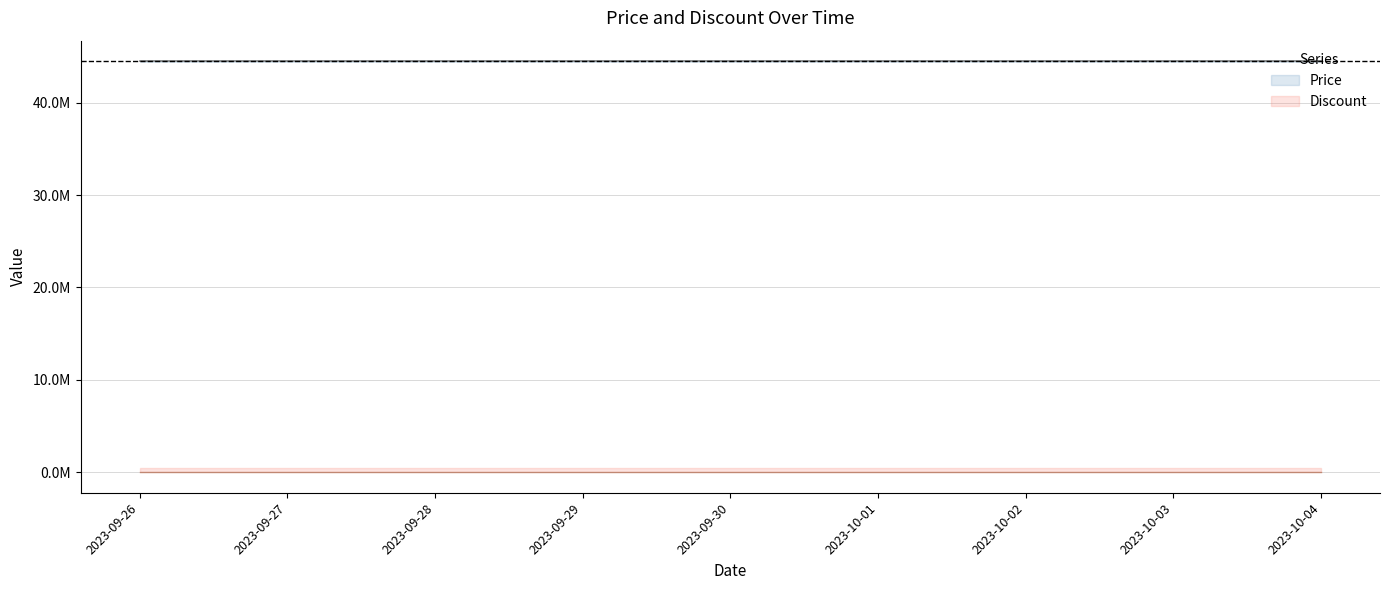

Reading left to right, transcribe all the data shown in this chart.

Price: 2023-09-26=44490000	2023-09-27=44490000	2023-09-28=44490000	2023-09-29=44490000	2023-09-30=44490000	2023-10-01=44490000	2023-10-02=44490000	2023-10-03=44490000	2023-10-04=44490000
Discount: 2023-09-26=0	2023-09-27=0	2023-09-28=0	2023-09-29=0	2023-09-30=0	2023-10-01=0	2023-10-02=0	2023-10-03=0	2023-10-04=0